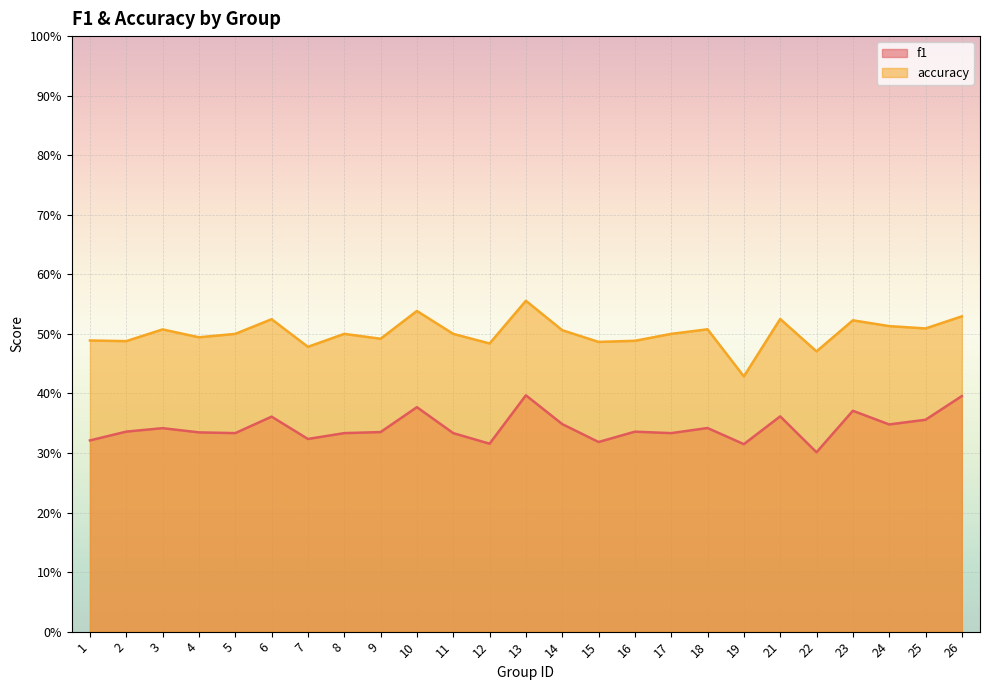

What is the sum of the f1 values at 22 and 21?

0.7